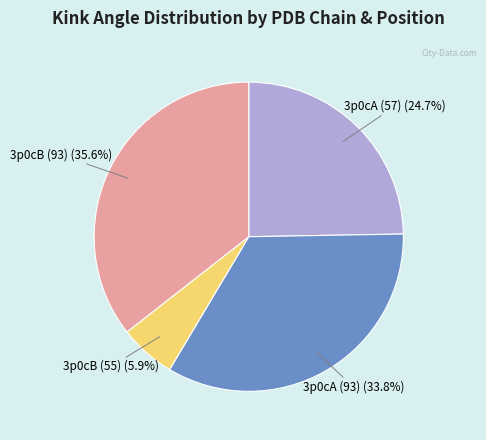

To the nearest percent, what is the average slice percentage?

25%